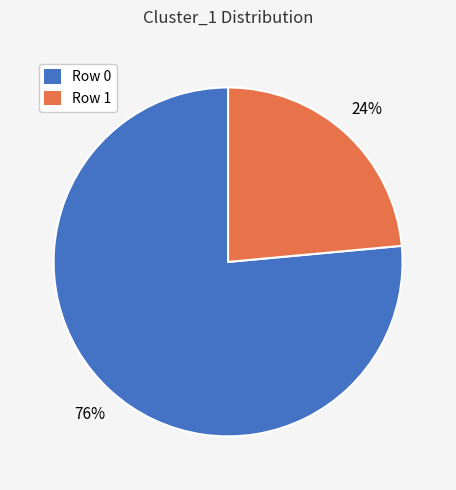

Count the number of slices in the pie.

2